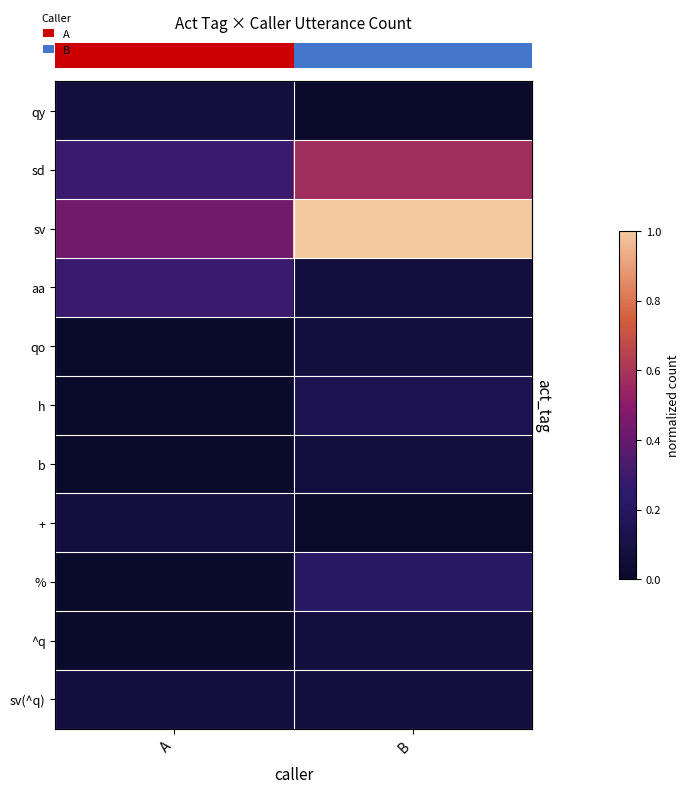

Reading left to right, what are all the values shown in this chart?

row_0: A=0.1	B=0.0
row_1: A=0.3	B=0.6
row_2: A=0.4	B=1.0
row_3: A=0.3	B=0.1
row_4: A=0.0	B=0.1
row_5: A=0.0	B=0.1
row_6: A=0.0	B=0.1
row_7: A=0.1	B=0.0
row_8: A=0.0	B=0.2
row_9: A=0.0	B=0.1
row_10: A=0.1	B=0.1